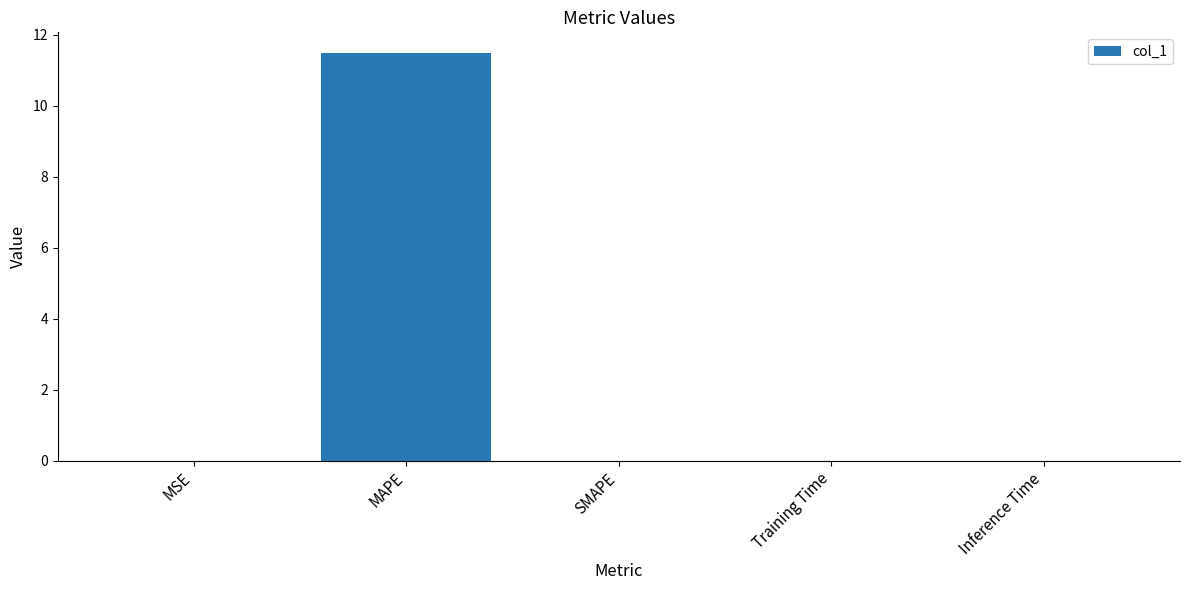

What is the sum of all values?

11.5